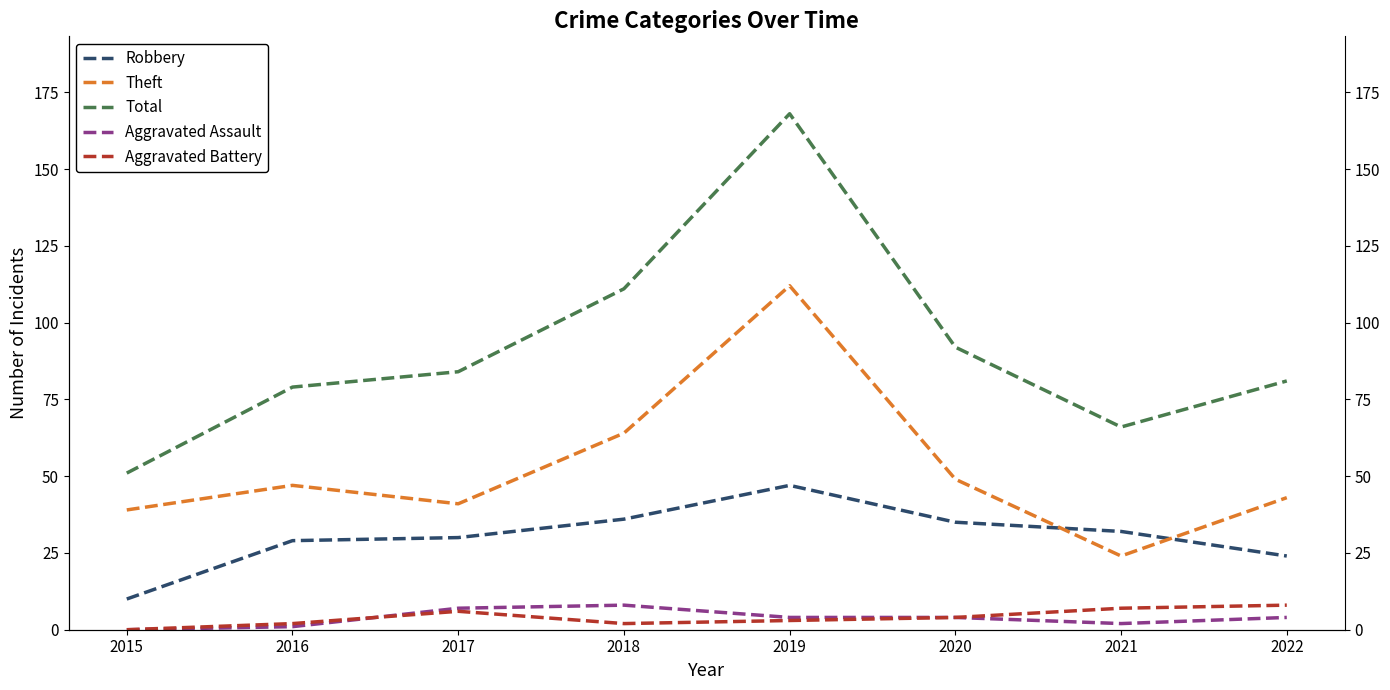

True or false: Theft and Robbery intersect in this chart.

True